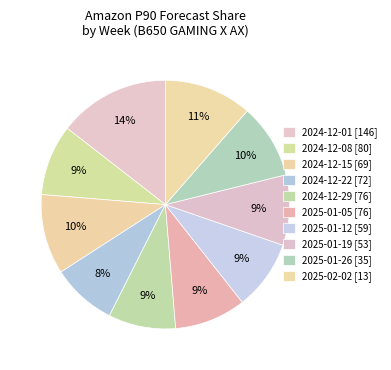

Approximately how many times larger is the value at 2025-01-19 compared to 2024-12-01?

0.6